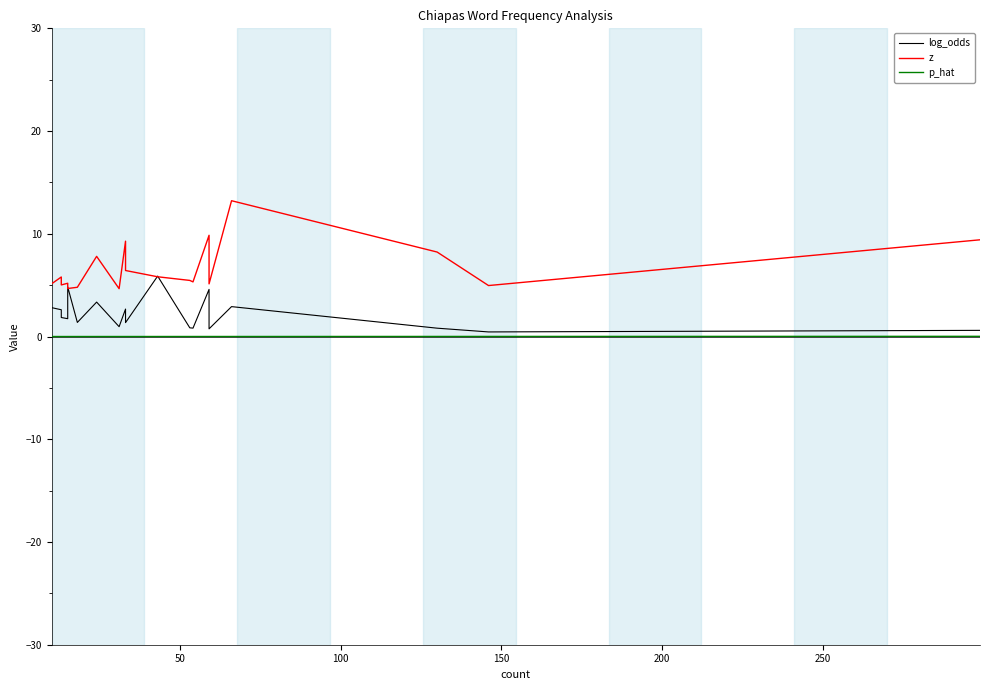

Rank the series by their average value, from lowest to highest.

p_hat, log_odds, z